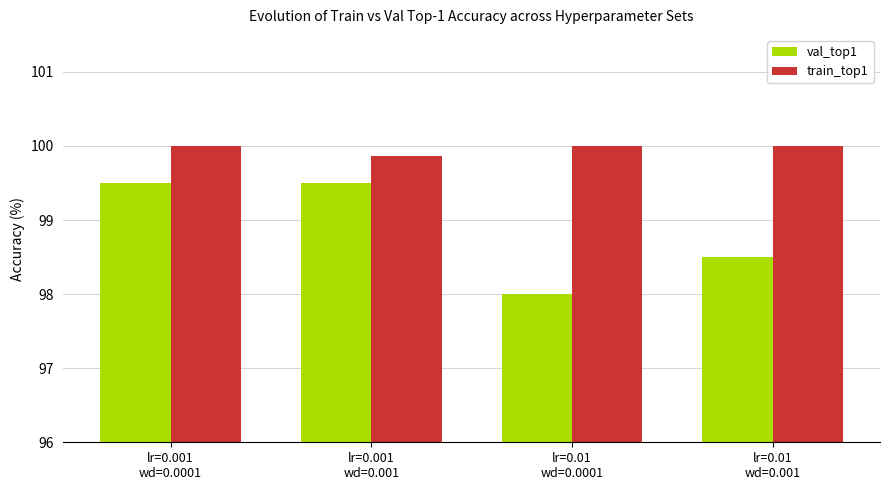

What is the label of the 4th bar from the right?

lr=0.001
wd=0.0001